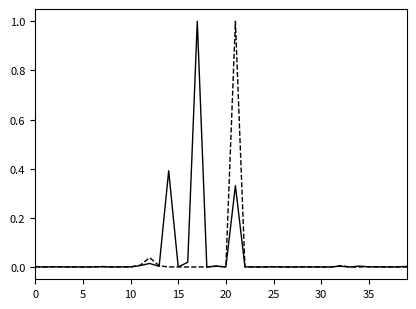

What is the greatest value displayed?

1.0